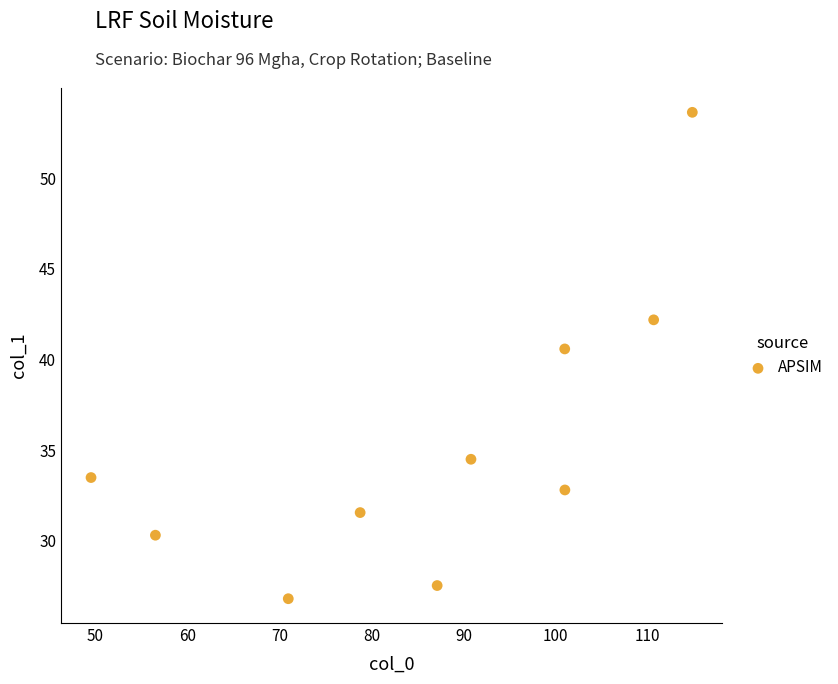

What Y value in the scatter plot is closest to 40?

40.6